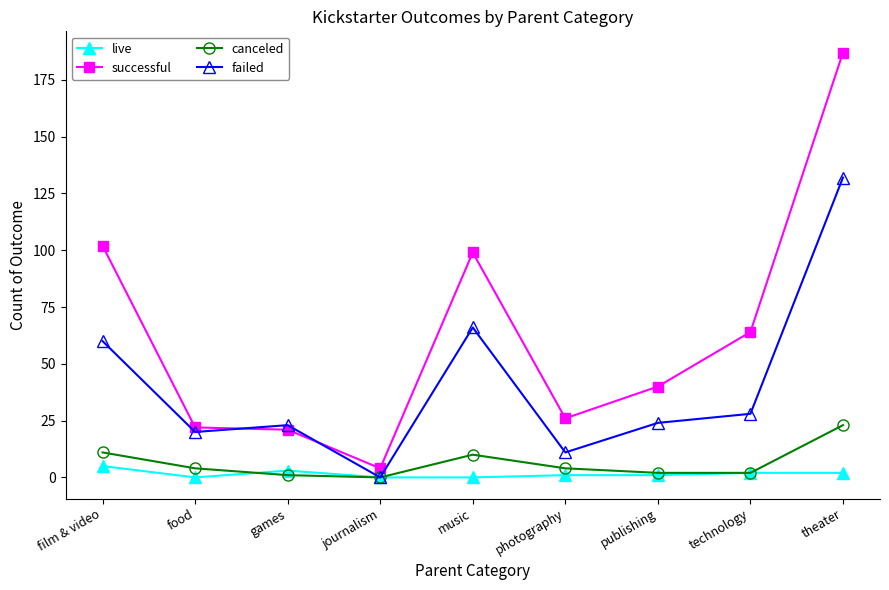

Reading left to right, transcribe all the data shown in this chart.

live: 5	0	3	0	0	1	1	2	2
successful: 102	22	21	4	99	26	40	64	187
canceled: 11	4	1	0	10	4	2	2	23
failed: 60	20	23	0	66	11	24	28	132